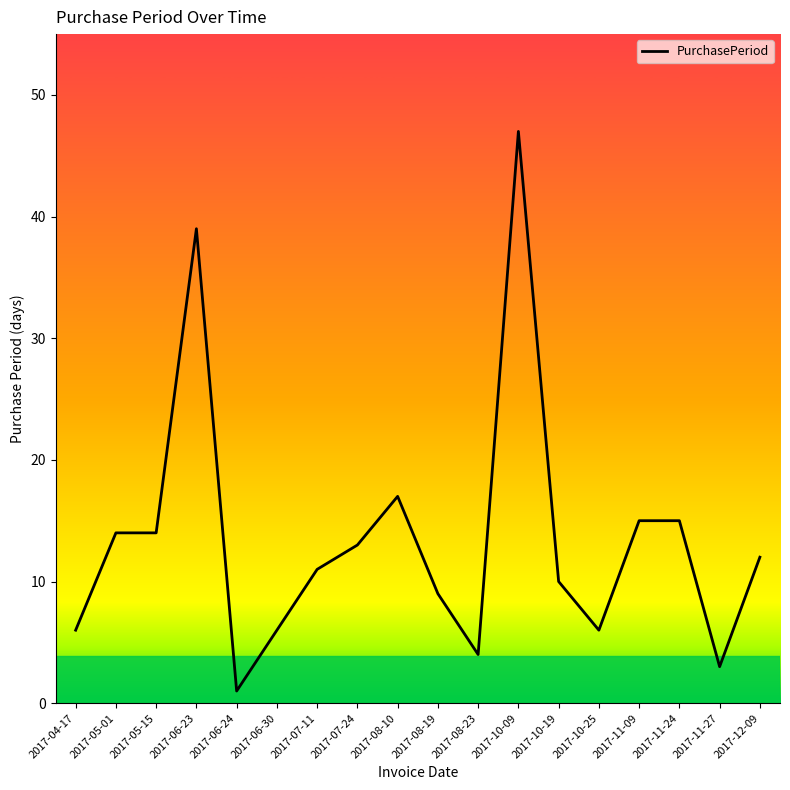

The chart shows a value of 10 at 2017-10-19. True or false?

True